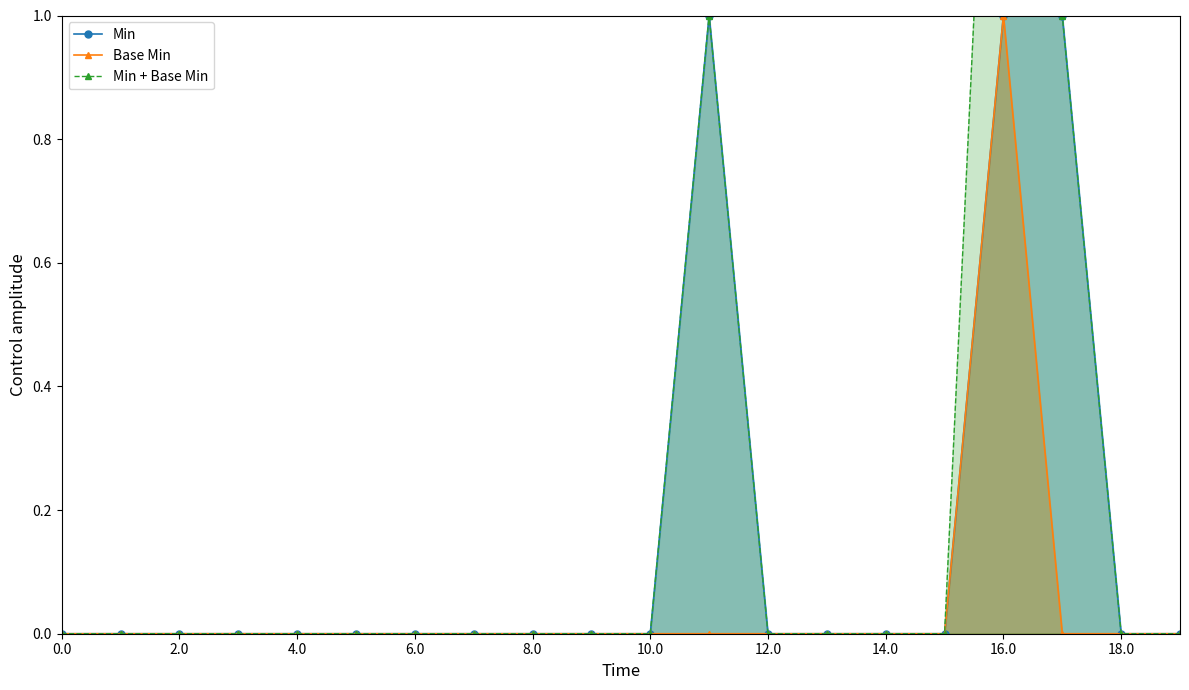

Which category has the highest value across all series?

16